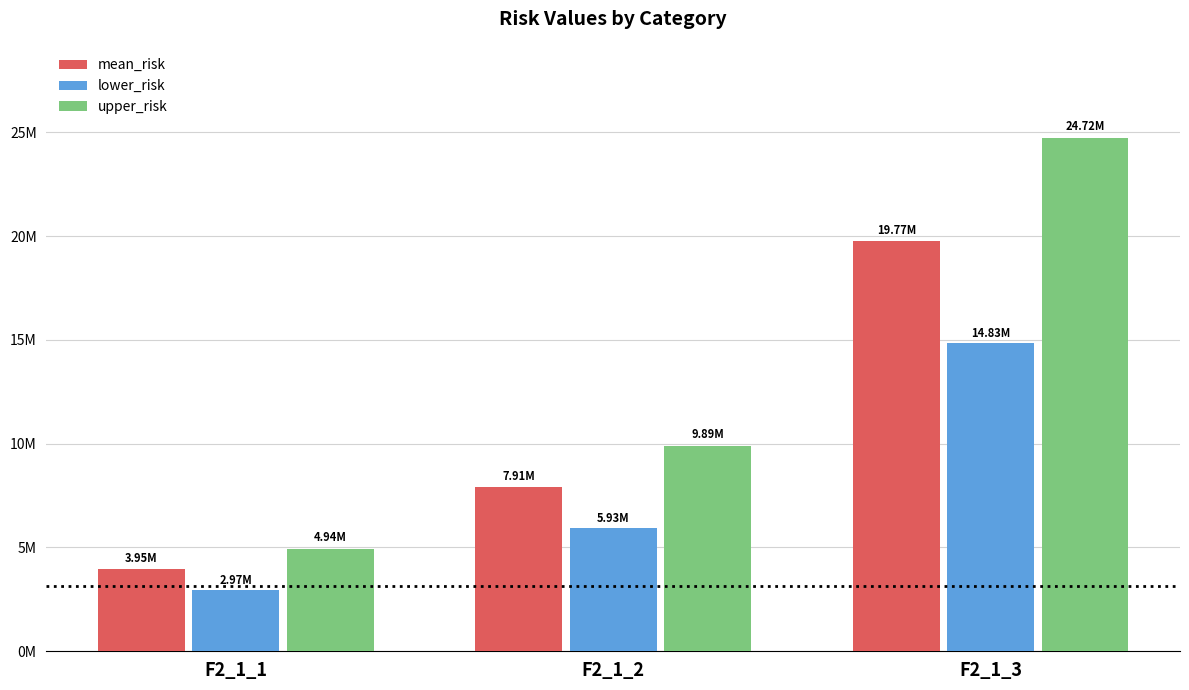

Which series has the largest range (max minus min)?

upper_risk